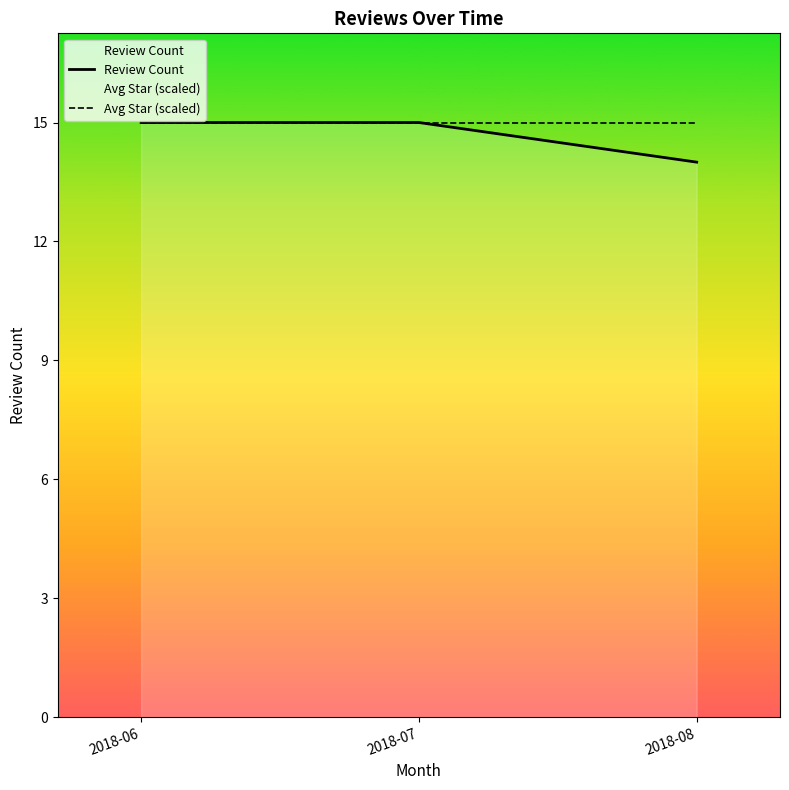

Rank the series at 2018-08 from highest to lowest value.

Avg Star (scaled), Review Count